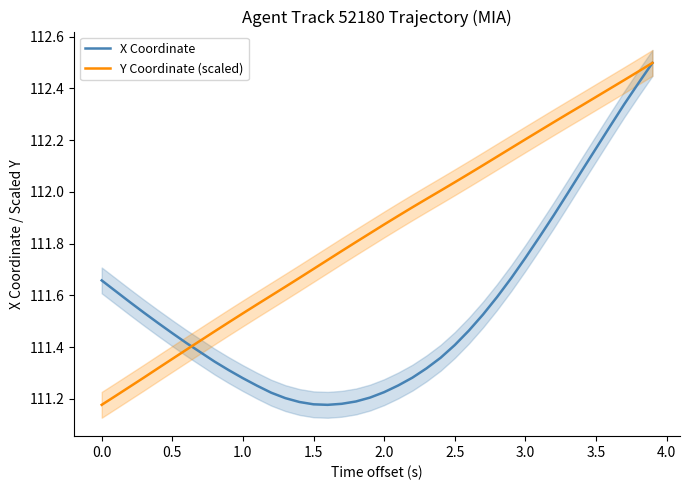

What are all the series names shown in the legend?

X Coordinate, Y Coordinate (scaled)